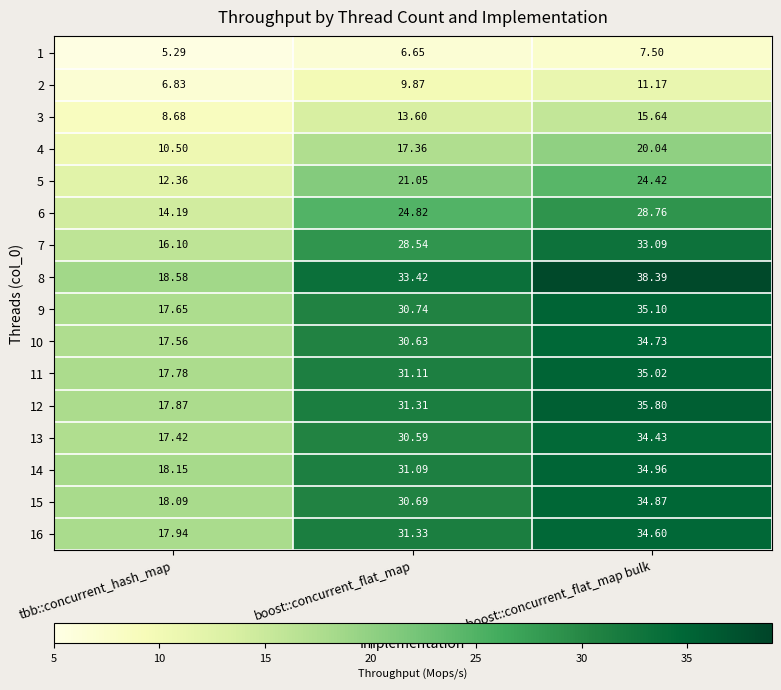

Which series has the largest total across all categories?

8